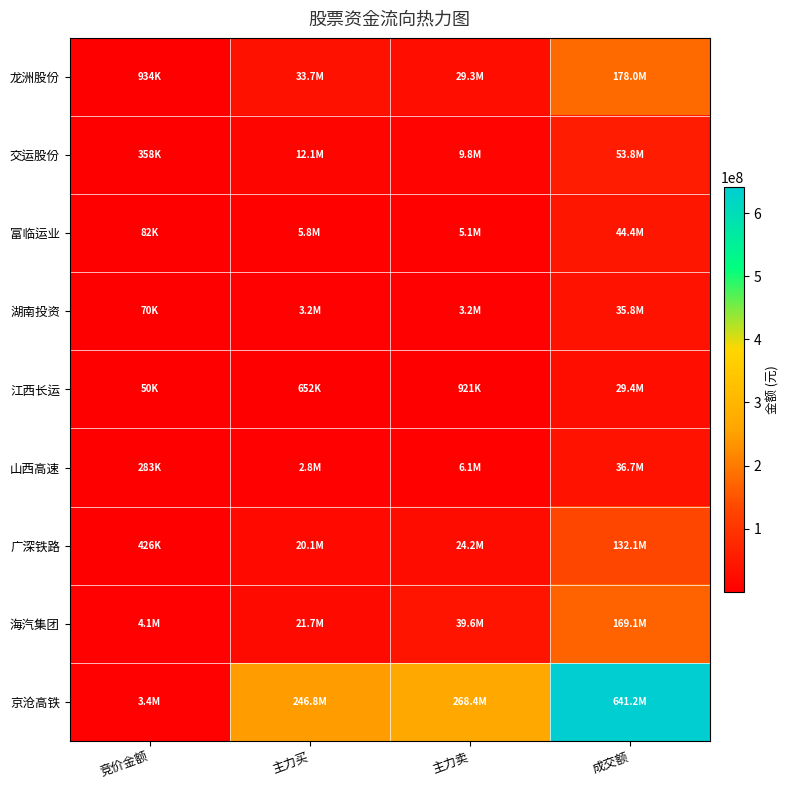

Which series has the largest total across all categories?

京沧高铁